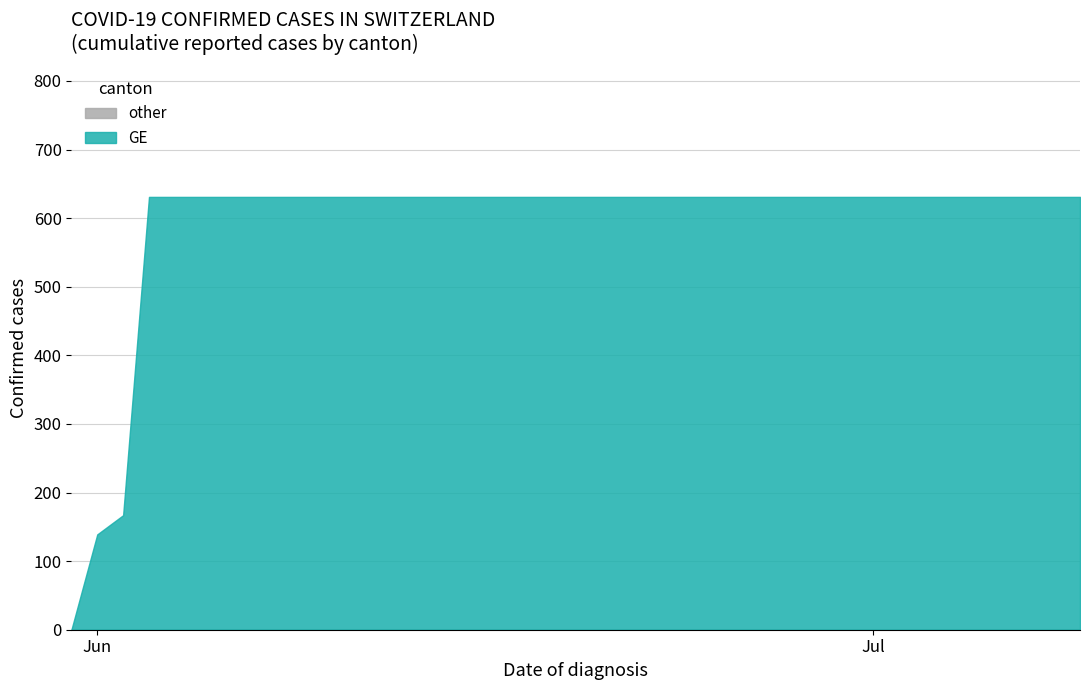

True or false: CH and GE intersect in this chart.

False